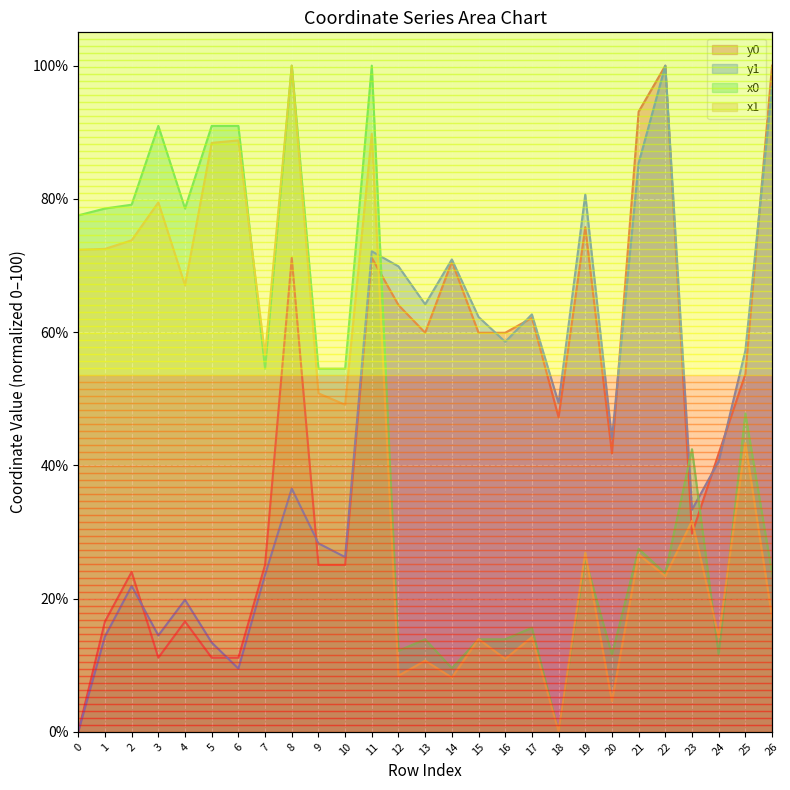

Is the value of x1 at 14 greater than the value of y0 at 11?

No